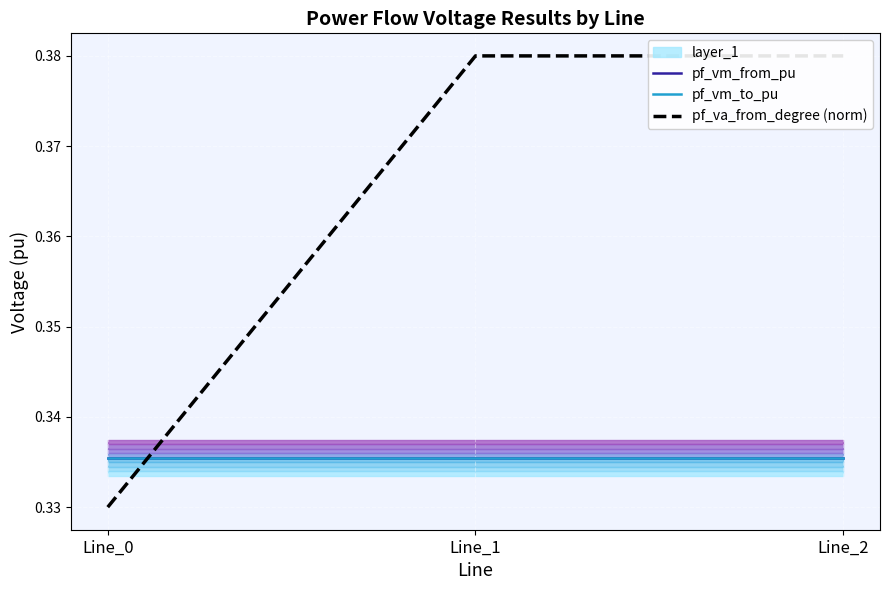

Is the value of pf_vm_to_pu at Line_2 greater than the value of pf_vm_from_pu at Line_1?

No